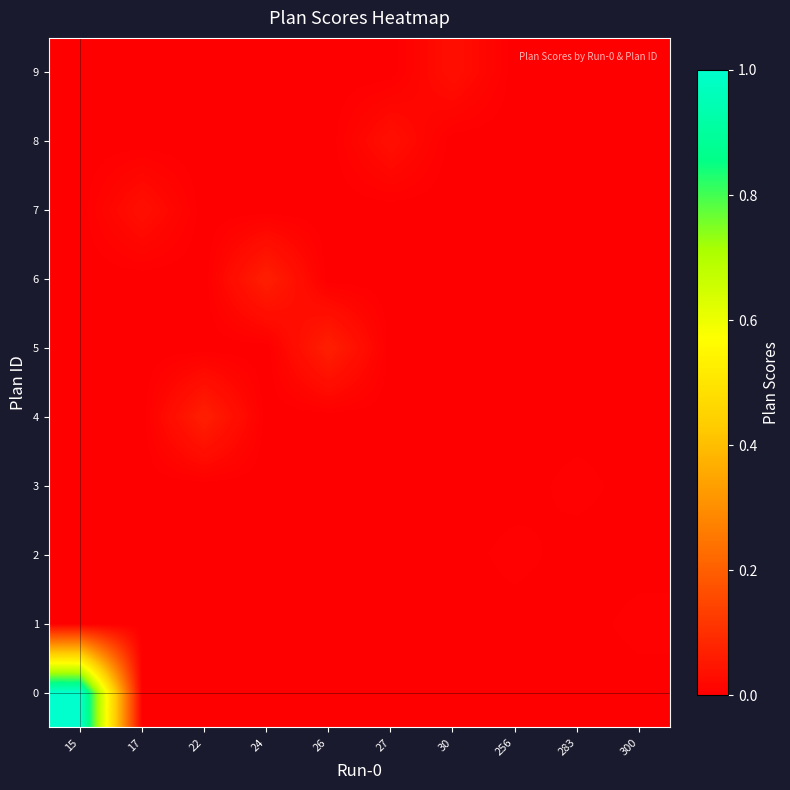

Reading right to left, extract all data points from this chart.

0: 300=0.0	283=0.0	256=0.0	30=0.0	27=0.0	26=0.0	24=0.0	22=0.0	17=0.0	15=1.0
1: 300=0.0	283=0.0	256=0.0	30=0.0	27=0.0	26=0.0	24=0.0	22=0.0	17=0.0	15=0.0
2: 300=0.0	283=0.0	256=0.0	30=0.0	27=0.0	26=0.0	24=0.0	22=0.0	17=0.0	15=0.0
3: 300=0.0	283=0.0	256=0.0	30=0.0	27=0.0	26=0.0	24=0.0	22=0.0	17=0.0	15=0.0
4: 300=0.0	283=0.0	256=0.0	30=0.0	27=0.0	26=0.0	24=0.0	22=0.1	17=0.0	15=0.0
5: 300=0.0	283=0.0	256=0.0	30=0.0	27=0.0	26=0.1	24=0.0	22=0.0	17=0.0	15=0.0
6: 300=0.0	283=0.0	256=0.0	30=0.0	27=0.0	26=0.0	24=0.1	22=0.0	17=0.0	15=0.0
7: 300=0.0	283=0.0	256=0.0	30=0.0	27=0.0	26=0.0	24=0.0	22=0.0	17=0.0	15=0.0
8: 300=0.0	283=0.0	256=0.0	30=0.0	27=0.0	26=0.0	24=0.0	22=0.0	17=0.0	15=0.0
9: 300=0.0	283=0.0	256=0.0	30=0.0	27=0.0	26=0.0	24=0.0	22=0.0	17=0.0	15=0.0